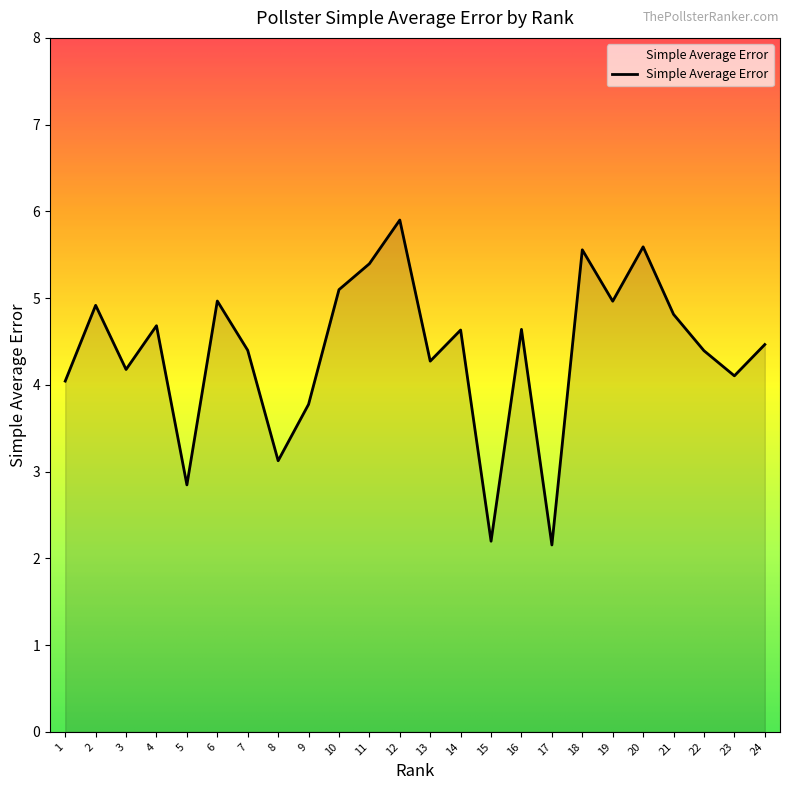

Which has a higher value, 11 or 16?

11